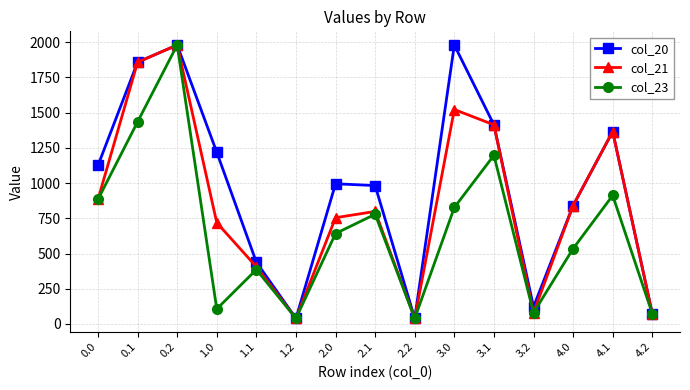

Is it true that col_21 equals 39.6 at 2.2?

True